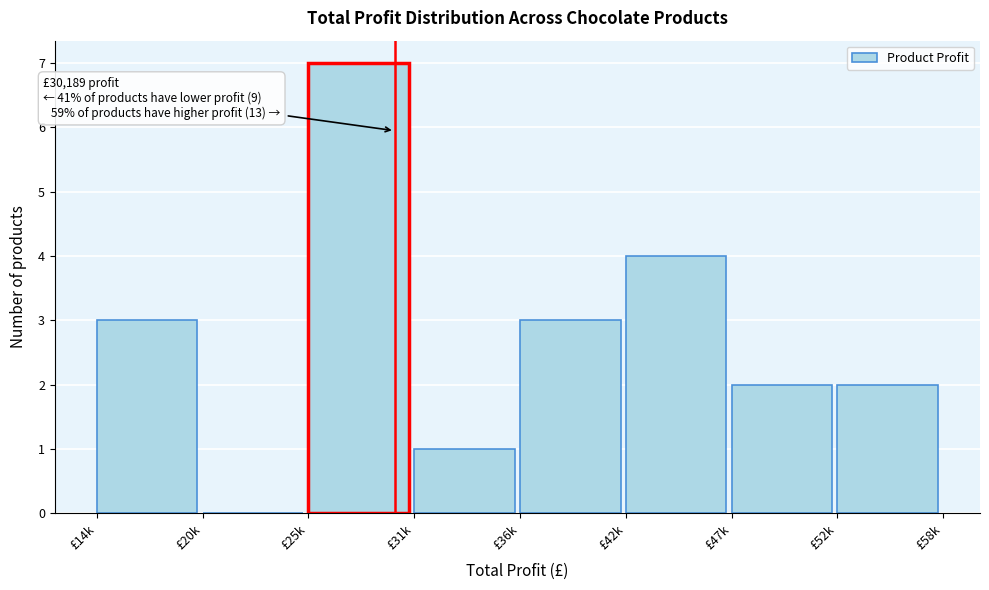

Reading left to right, list all the values displayed in this chart.

£14k=3	£20k=0	£25k=7	£31k=1	£36k=3	£42k=4	£47k=2	£52k=2